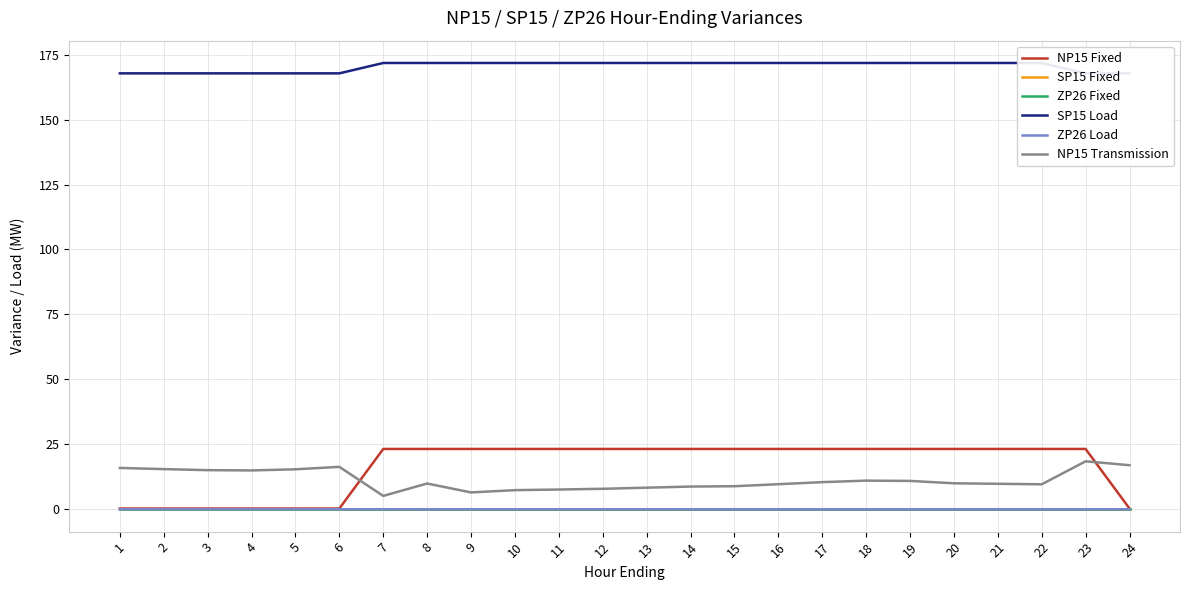

Which series has the widest spread of values?

NP15 Fixed